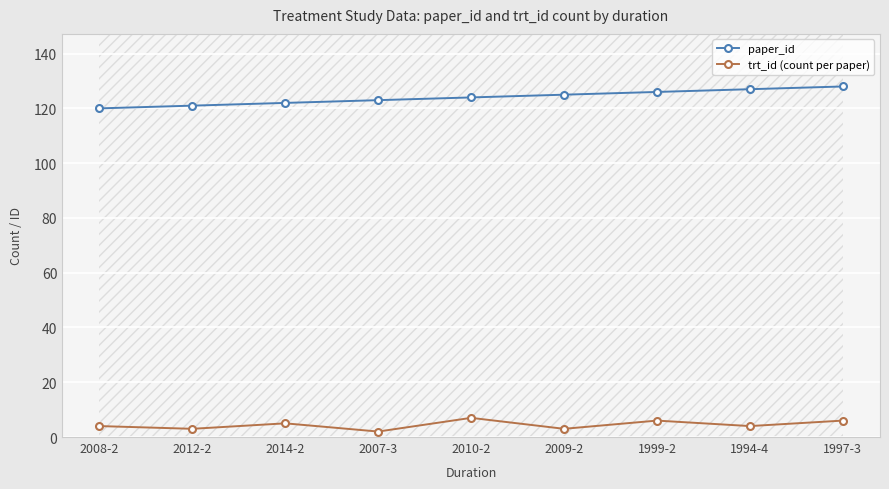

True or false: paper_id and trt_id (count per paper) intersect in this chart.

False